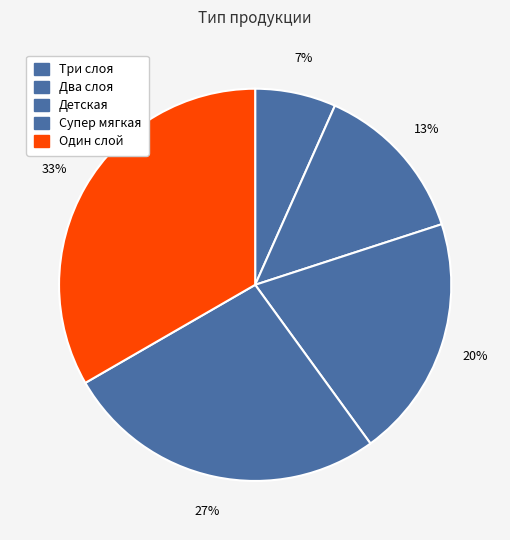

Count the number of slices in the pie.

5